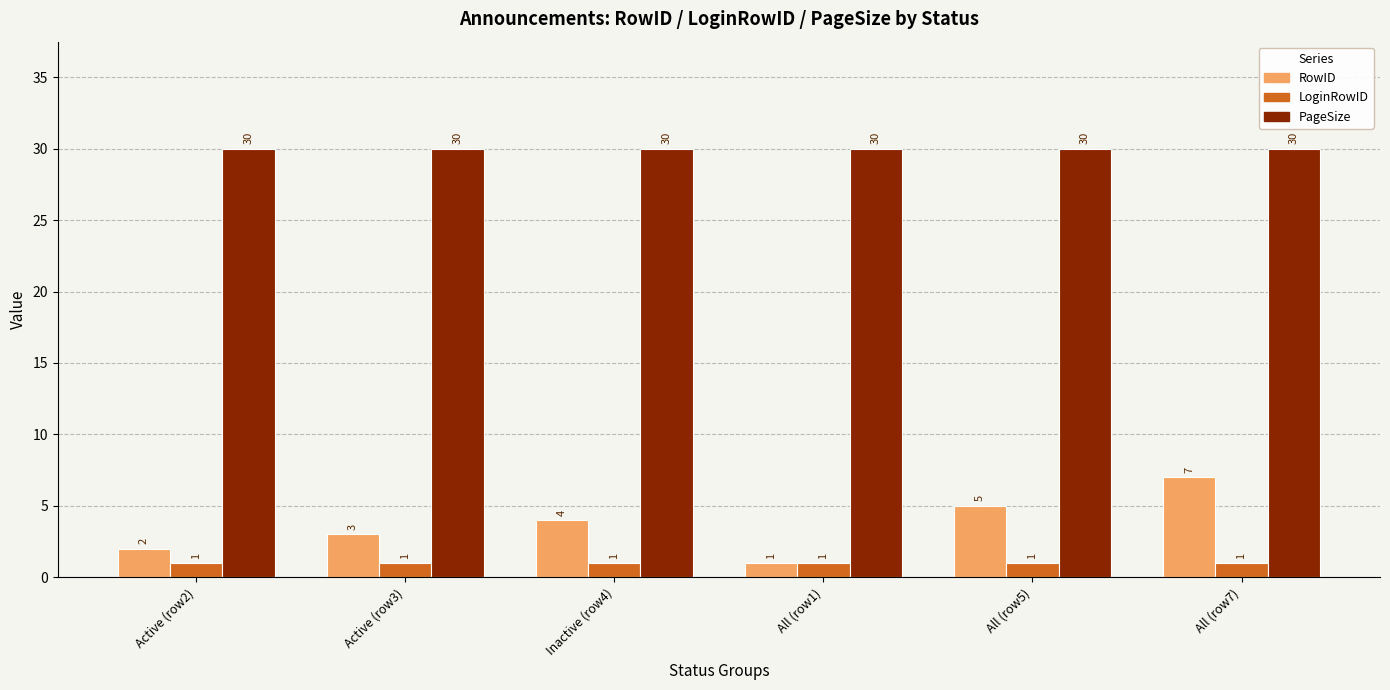

Which series has the largest total across all categories?

PageSize